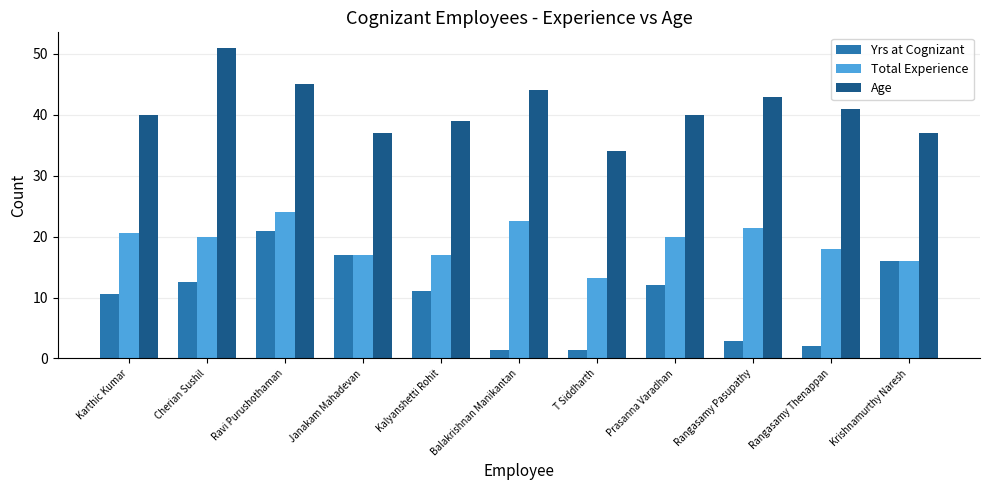

How many groups of bars are there?

11